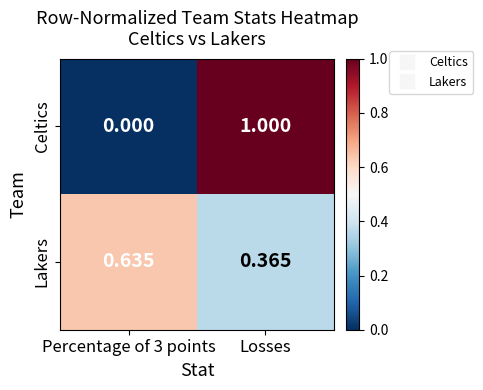

Which series has the largest range (max minus min)?

Celtics